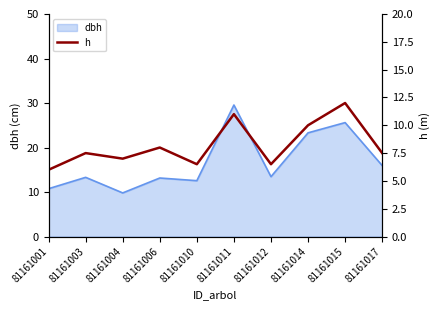

Reading left to right, transcribe all the data shown in this chart.

6.0	7.5	7.0	8.0	6.5	11.0	6.5	10.0	12.0	7.5